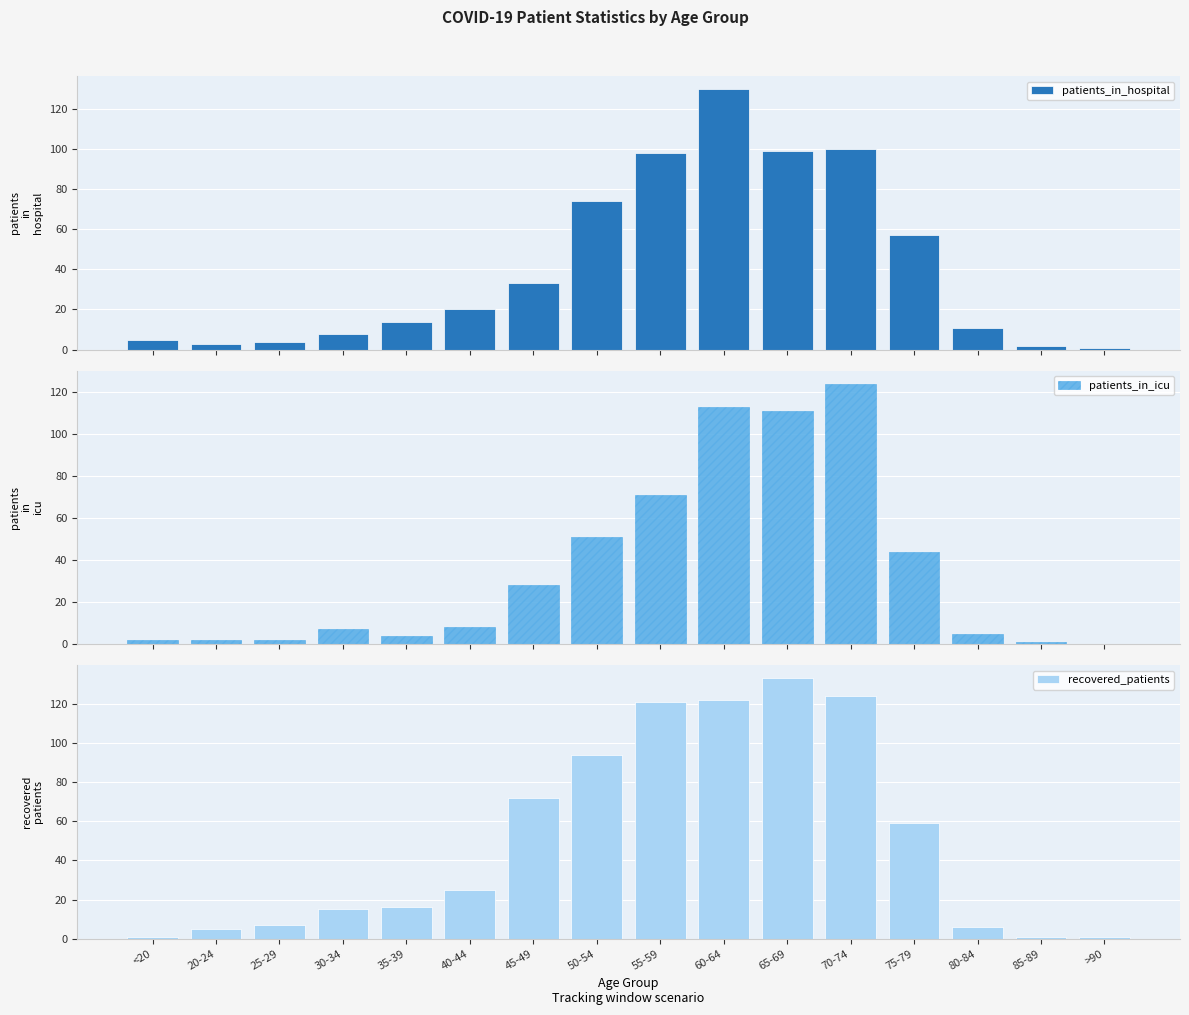

Between 45-49 and 80-84, which series saw the biggest shift?

recovered_patients